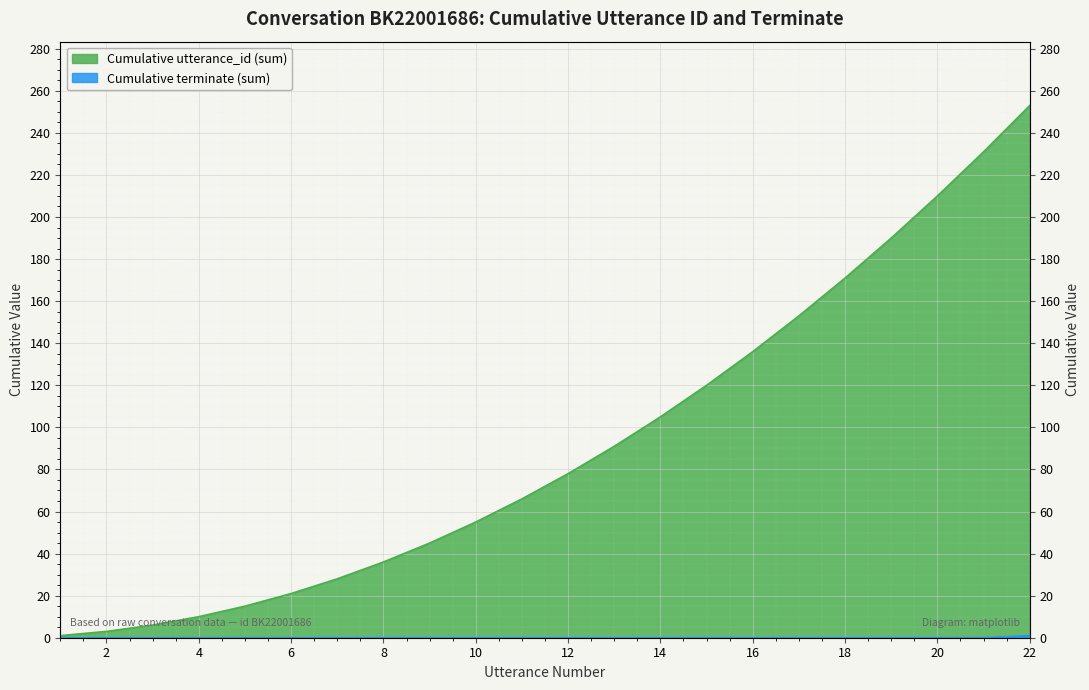

How many lines are shown in the chart?

2